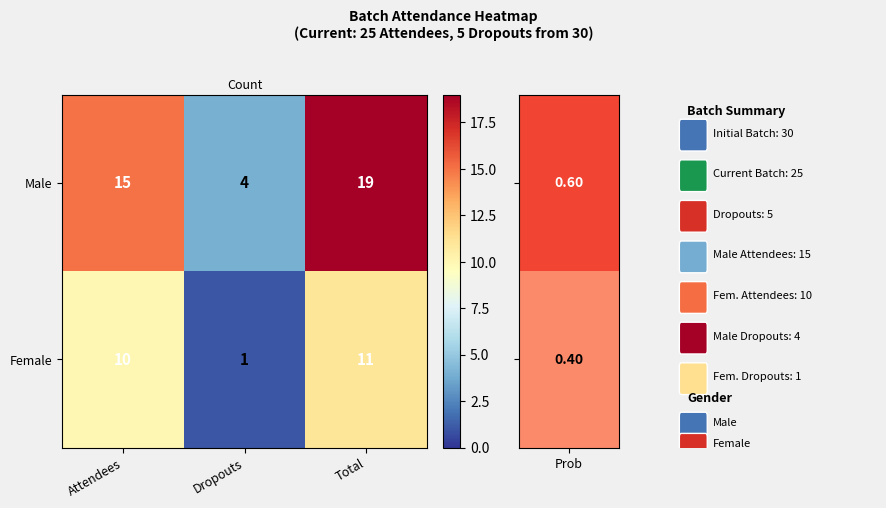

How many series are shown in this chart?

2